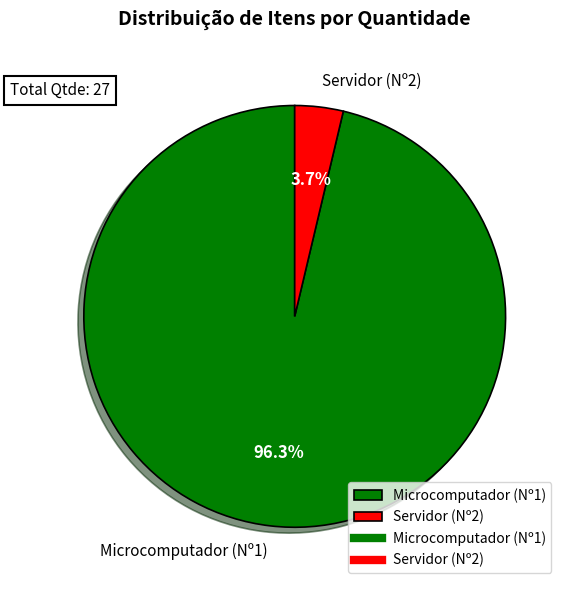

What percentage is the Microcomputador (Nº1) slice, to the nearest percent?

96%